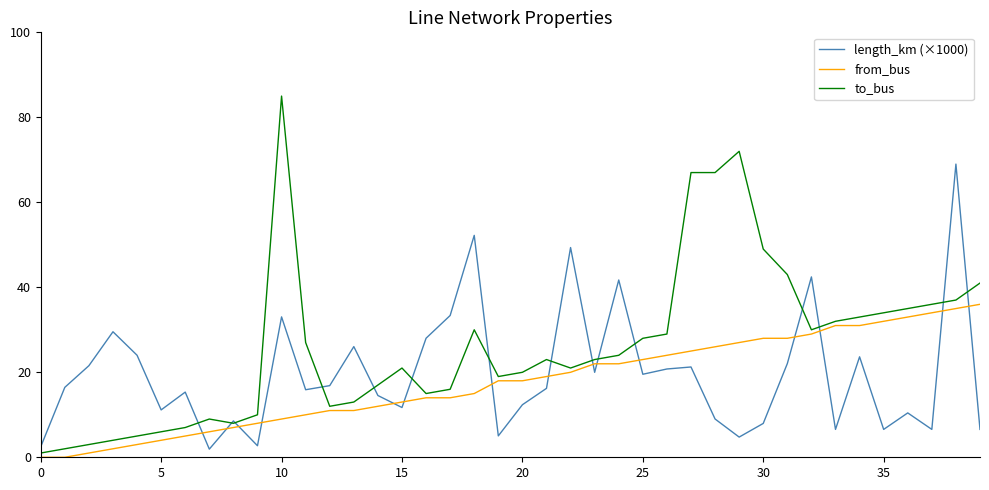

What is the average value of the length_km (×1000) series?

19.7